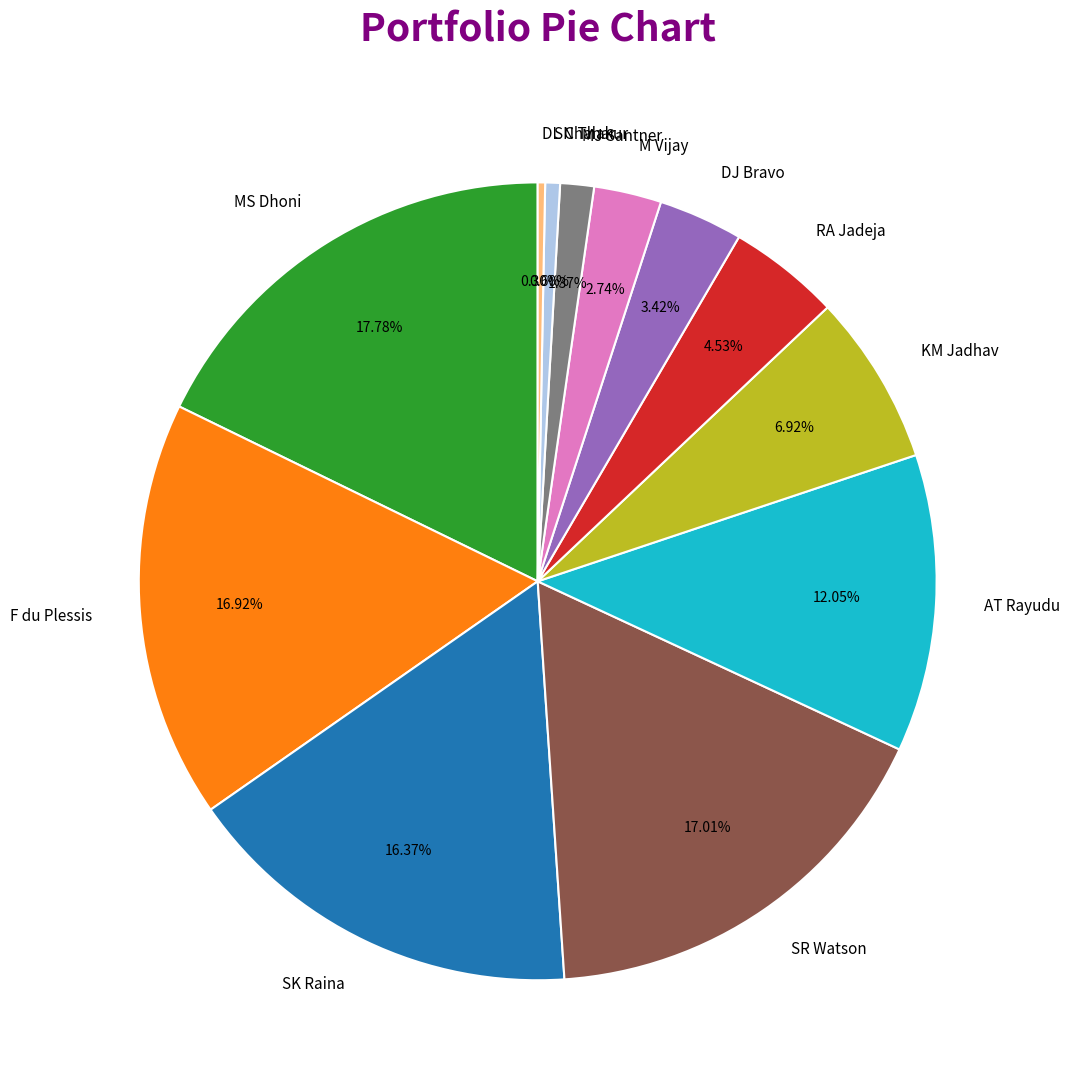

Count the number of slices in the pie.

12